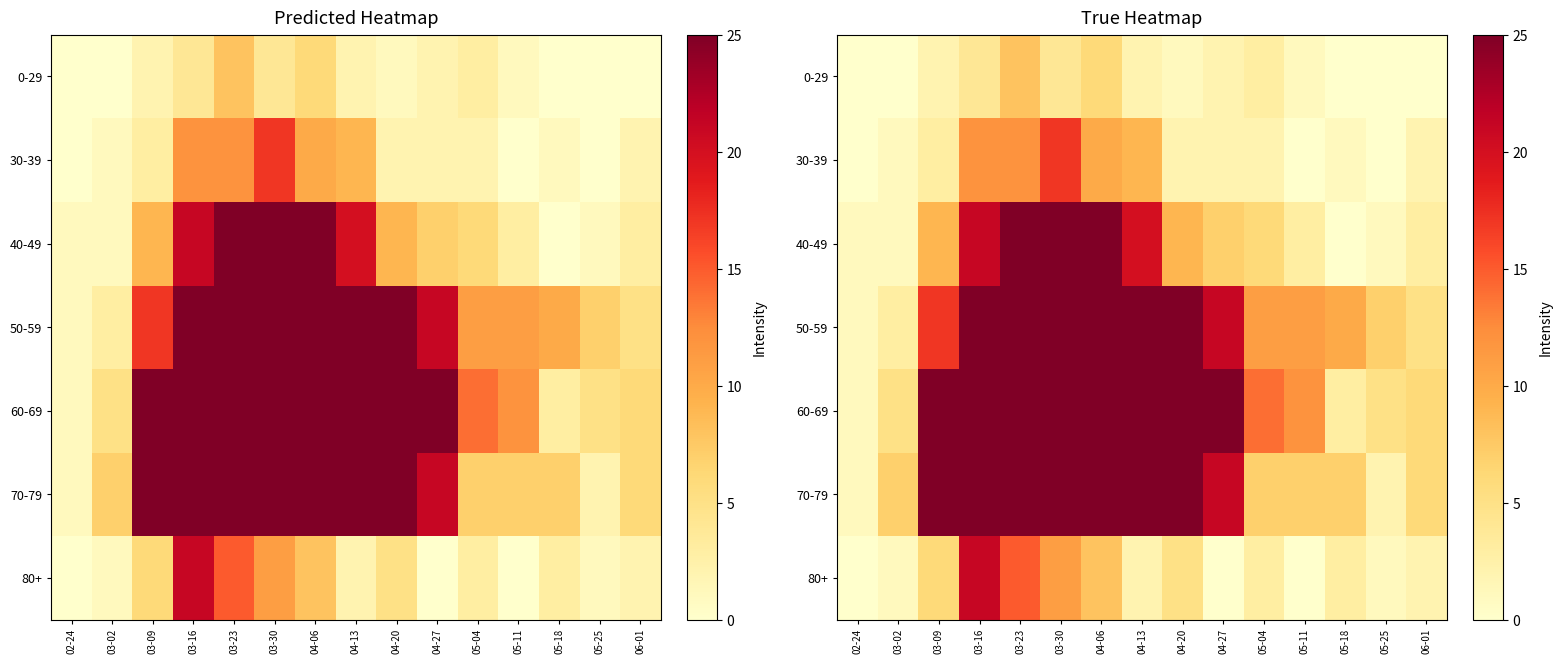

Which category has the highest value in the 70-79 series?

03-23